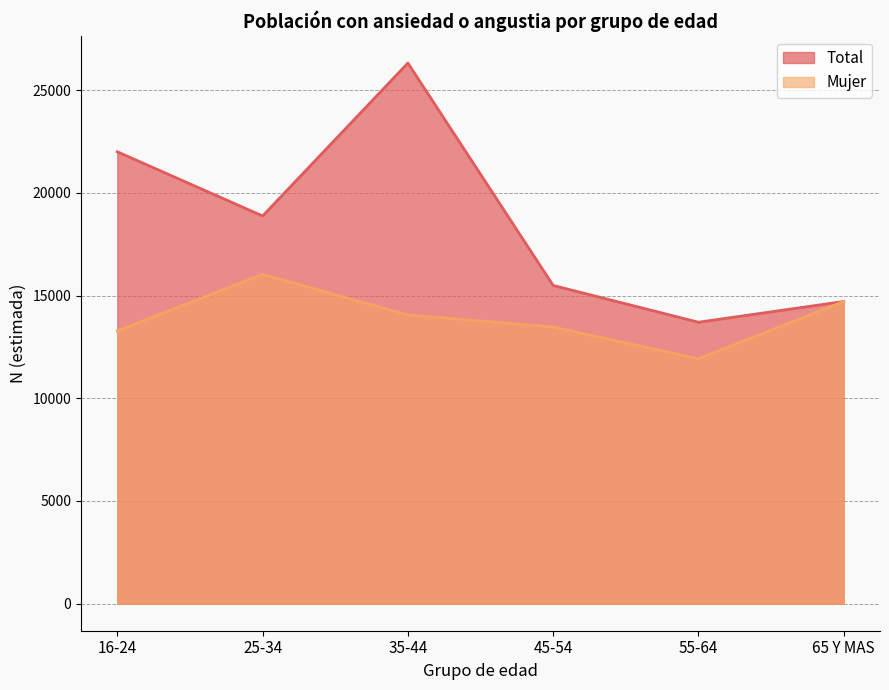

True or false: Mujer and Total intersect in this chart.

False